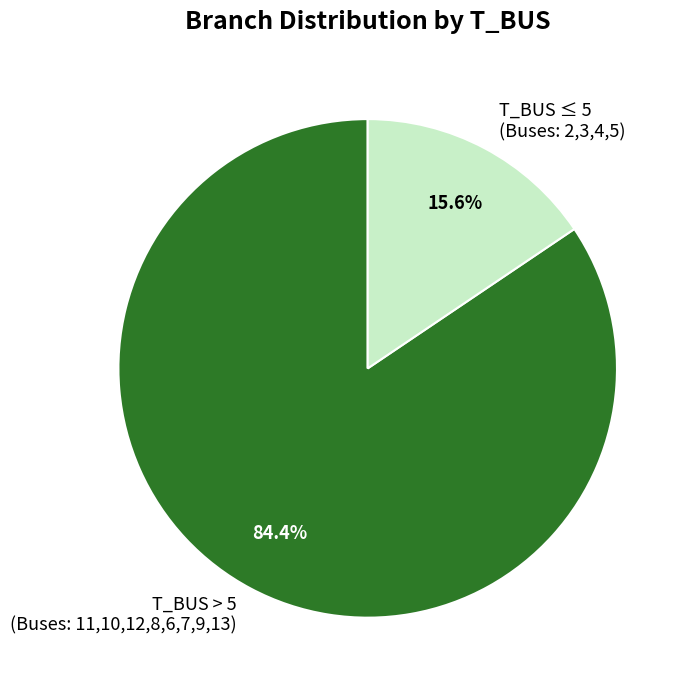

Which category has the smallest portion of the pie?

T_BUS ≤ 5 (Buses: 2,3,4,5)